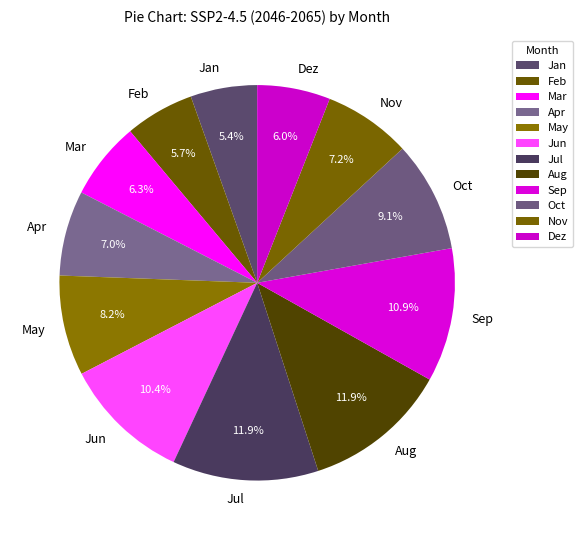

What is the total percentage of Oct and May?

17.3%